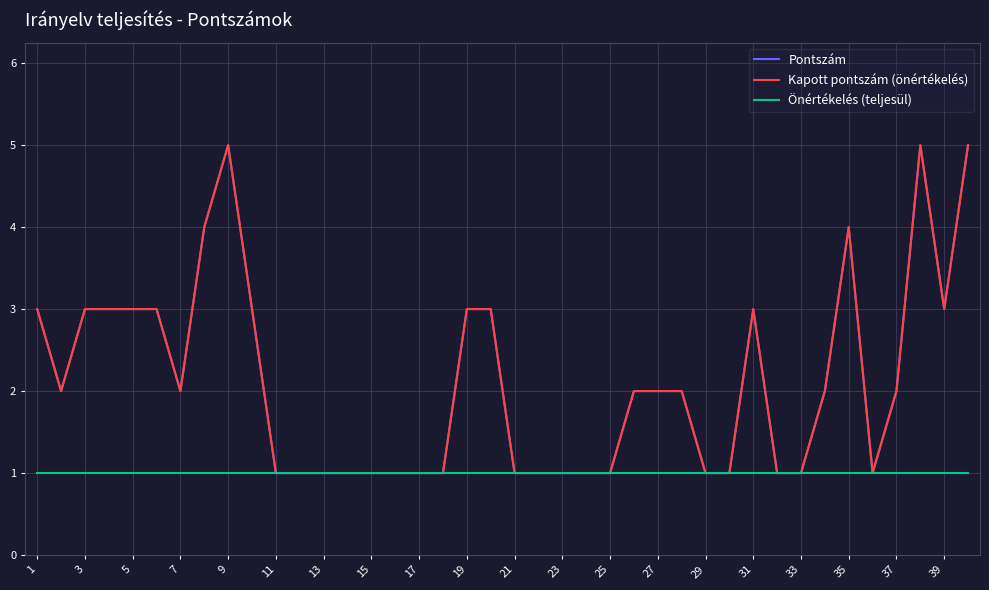

Reading left to right, transcribe all the data shown in this chart.

Pontszám: 3	2	3	3	3	3	2	4	5	3	1	1	1	1	1	1	1	1	3	3	1	1	1	1	1	2	2	2	1	1	3	1	1	2	4	1	2	5	3	5
Kapott pontszám (önértékelés): 3	2	3	3	3	3	2	4	5	3	1	1	1	1	1	1	1	1	3	3	1	1	1	1	1	2	2	2	1	1	3	1	1	2	4	1	2	5	3	5
Önértékelés (teljesül): 1	1	1	1	1	1	1	1	1	1	1	1	1	1	1	1	1	1	1	1	1	1	1	1	1	1	1	1	1	1	1	1	1	1	1	1	1	1	1	1